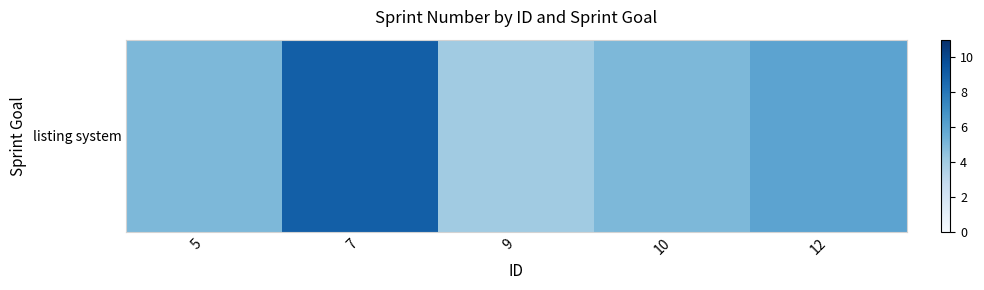

Which category has the highest value across all series?

7